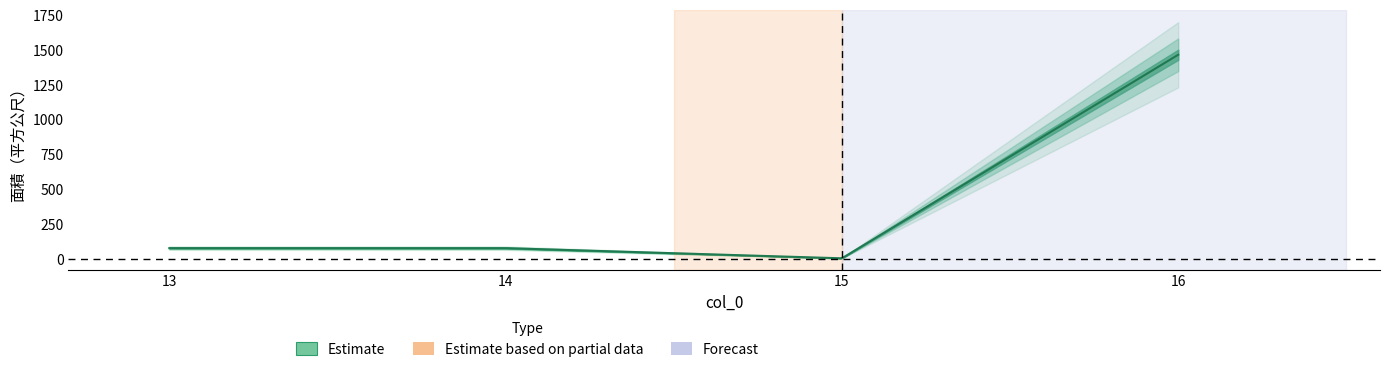

How many categories are shown in the chart?

4